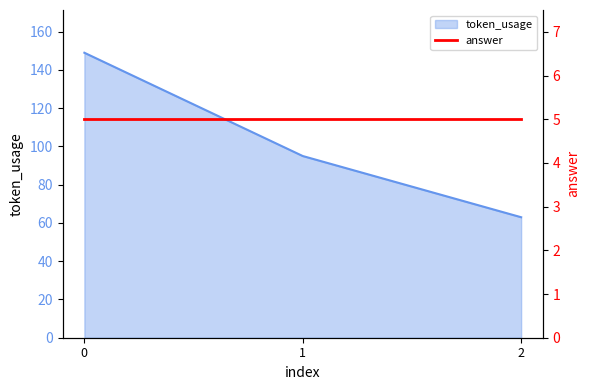

Read the value at 0.

149